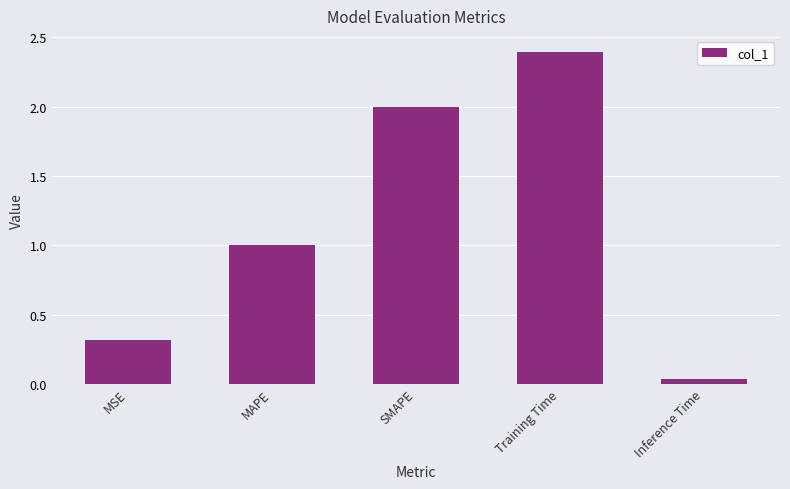

Where is the data nearest to the value 1?

MAPE